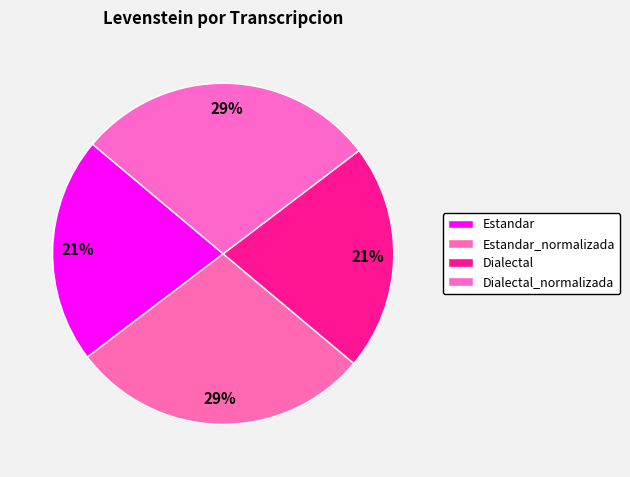

True or false: Estandar_normalizada accounts for 29% of the total.

True